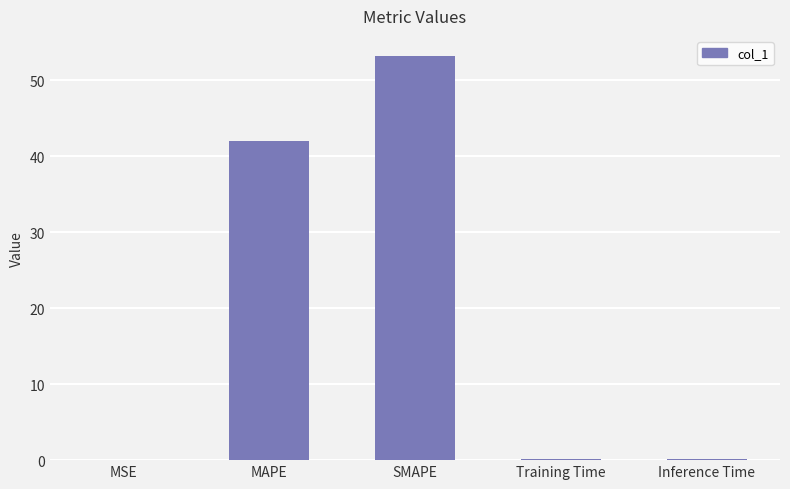

Approximately how many times larger is the value at MAPE compared to SMAPE?

0.8